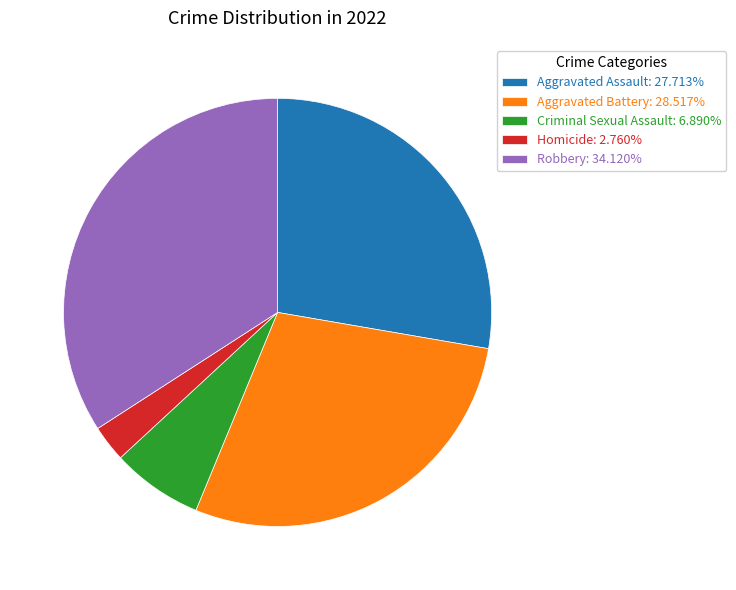

Is there any slice that represents more than half of the pie?

No